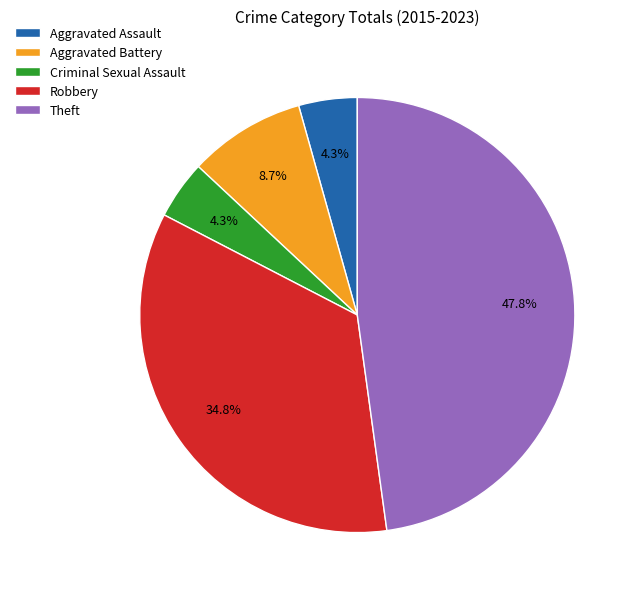

What percentage is the Aggravated Battery slice, to the nearest percent?

9%